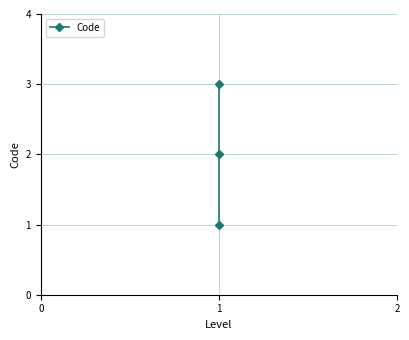

What is the difference between the maximum and minimum values?

2